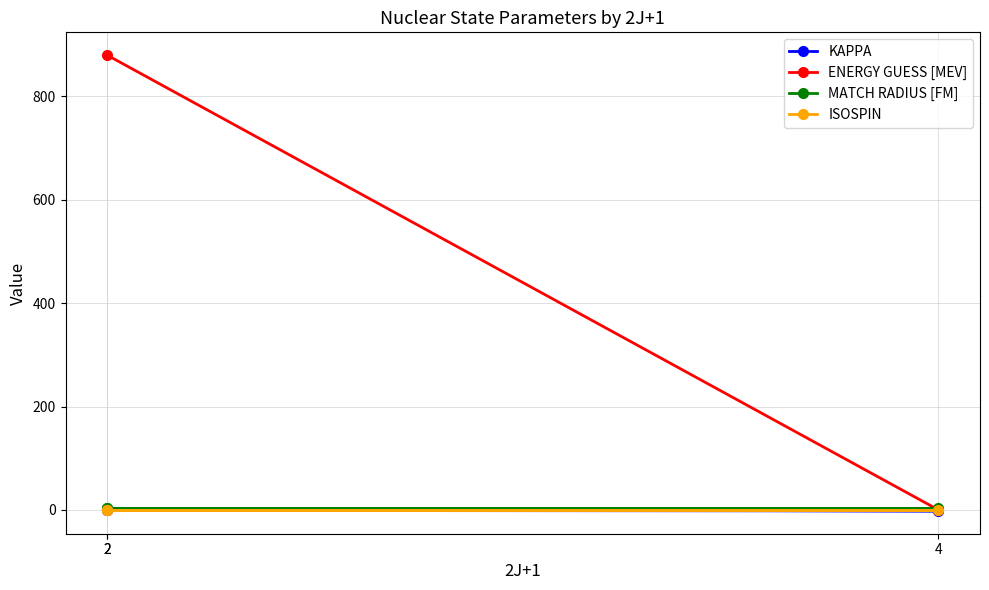

At which category is the sum across all series the highest?

2